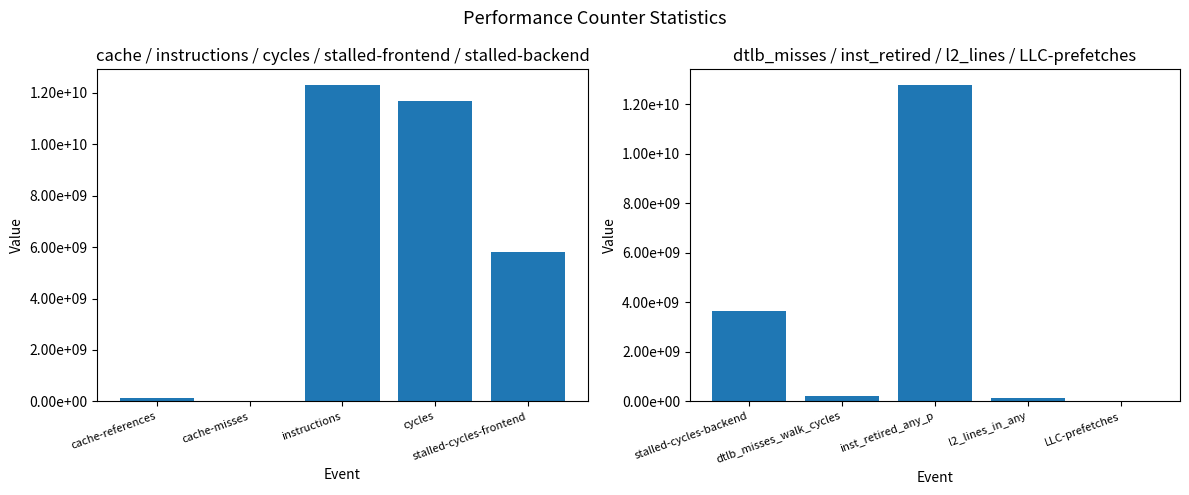

The Group 2 series shows 5382059932 at stalled-cycles-backend. True or false?

False